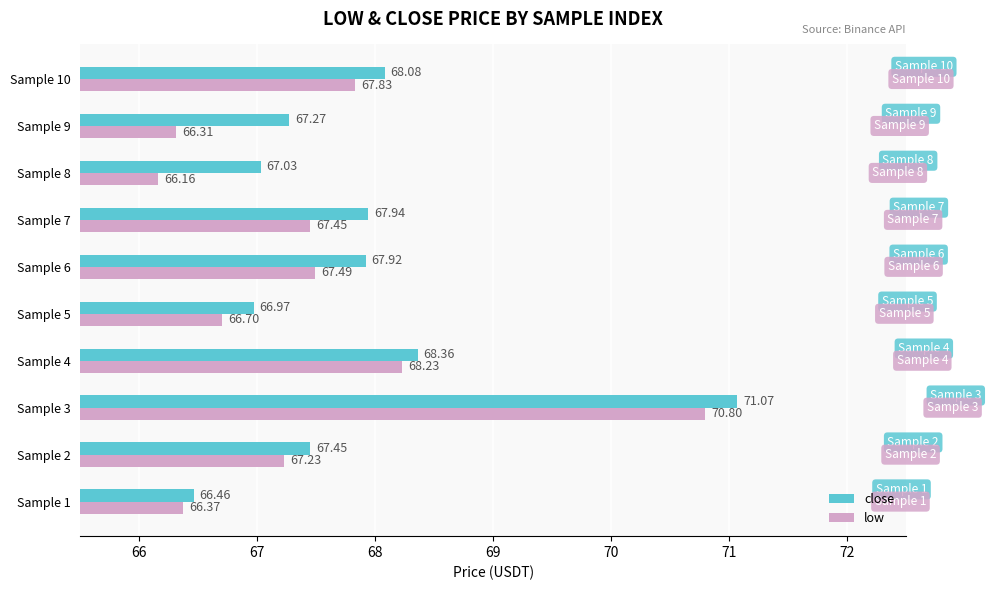

Rank the series by their maximum value, from highest to lowest.

close, low